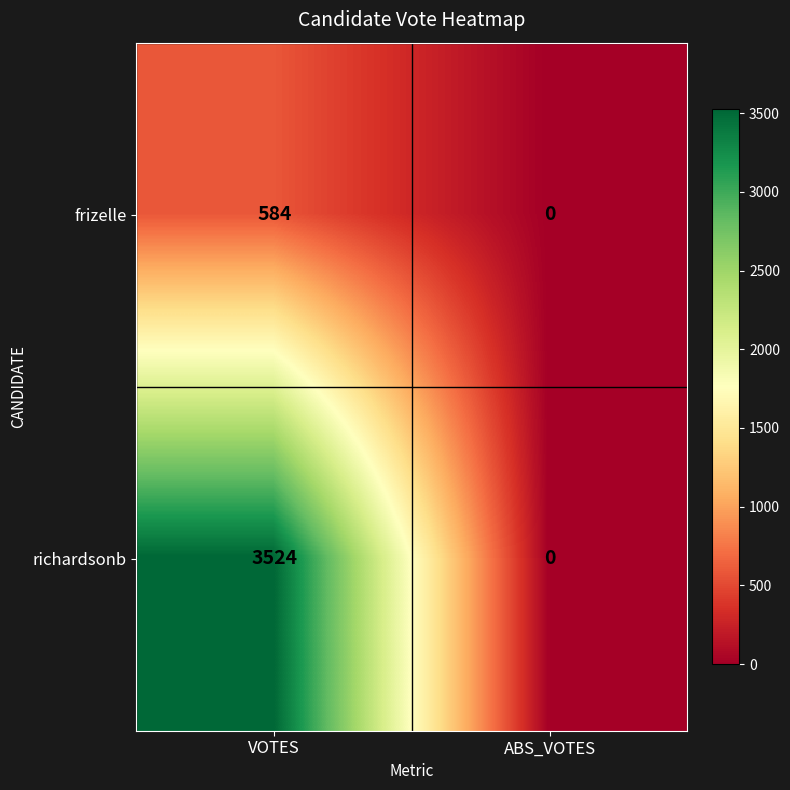

The richardsonb series shows -1299 at ABS_VOTES. True or false?

False